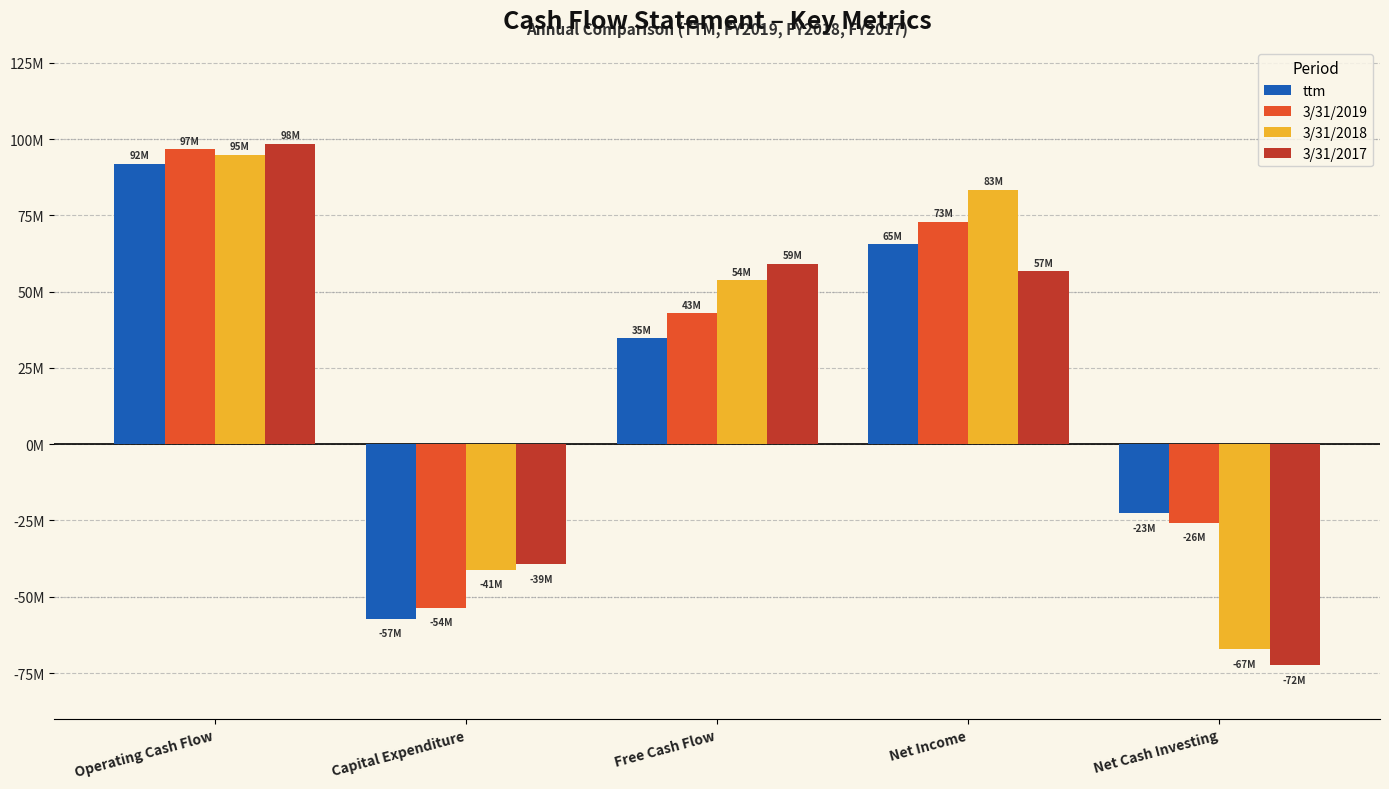

What are all the series names shown in the legend?

ttm, 3/31/2019, 3/31/2018, 3/31/2017